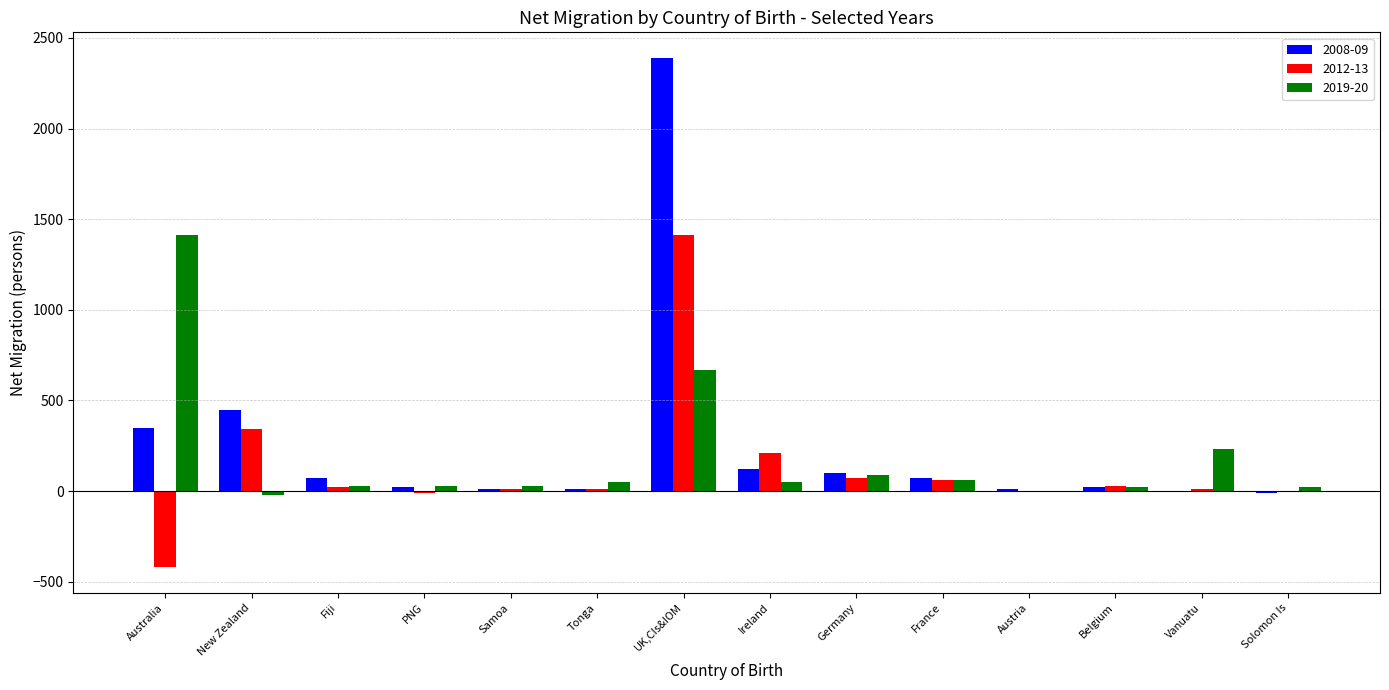

How many data points does each series have?

14